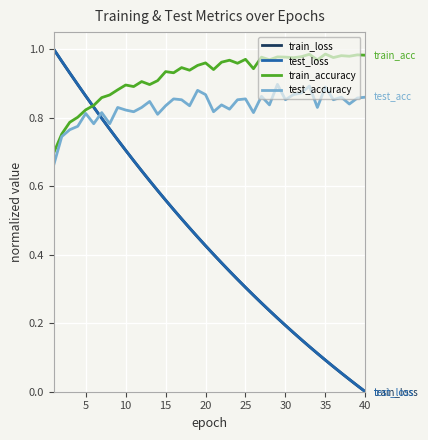

True or false: train_loss has more than 0 points higher than both neighbors.

False